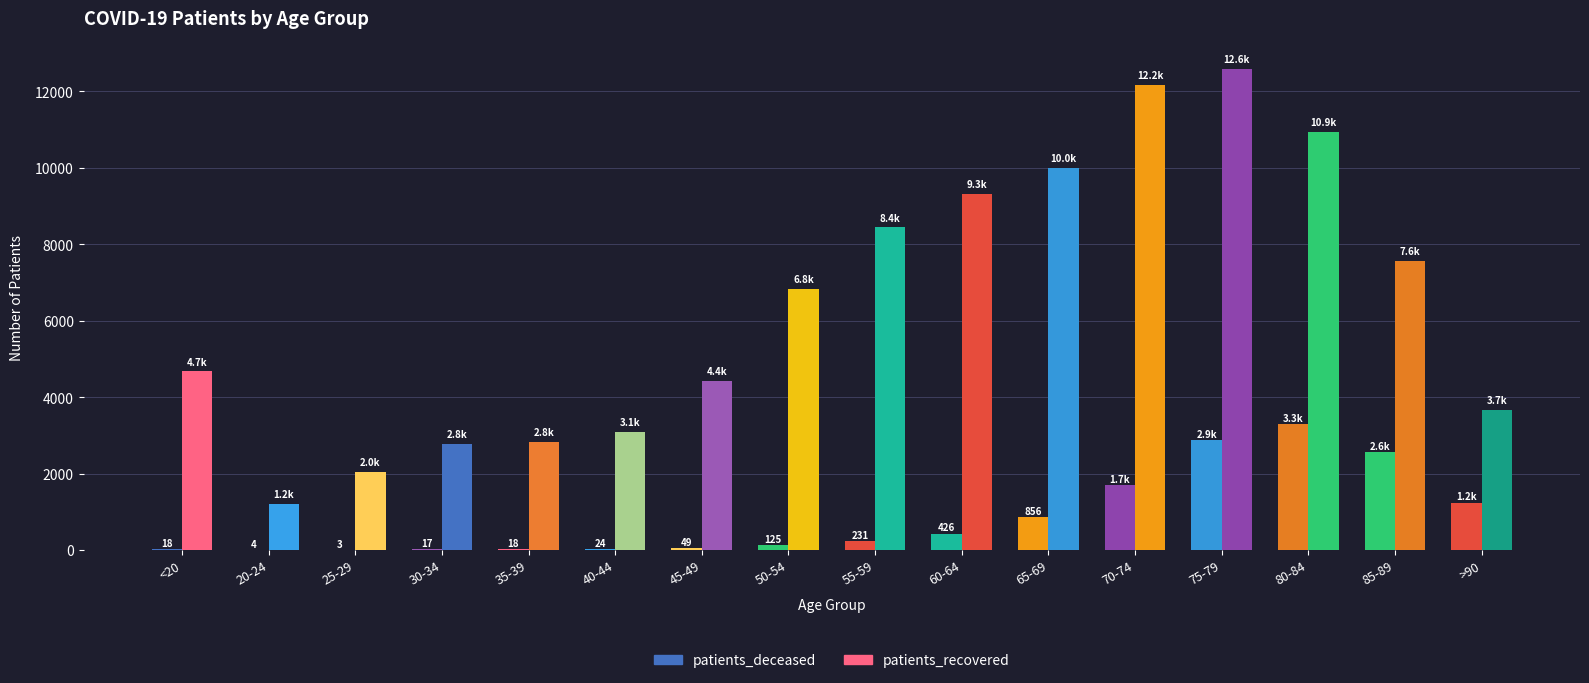

Is it true that patients_deceased equals 856 at 65-69?

True